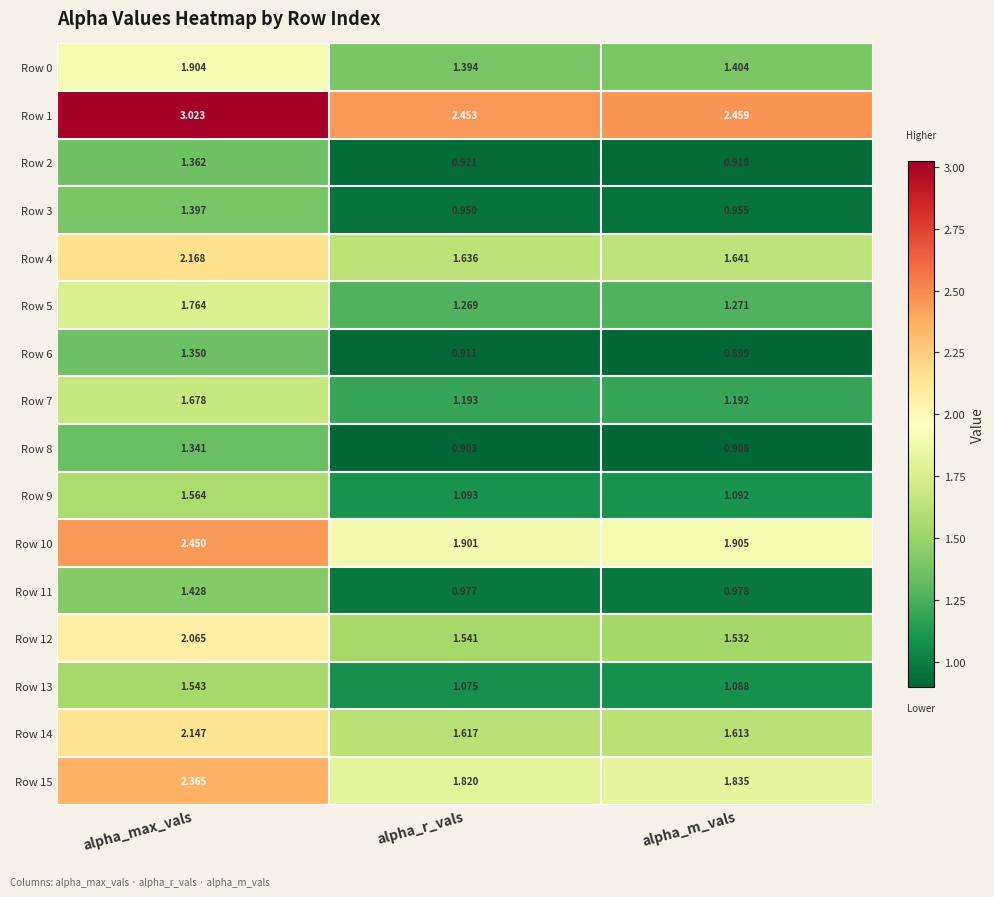

Which series has the largest total across all categories?

Row 1